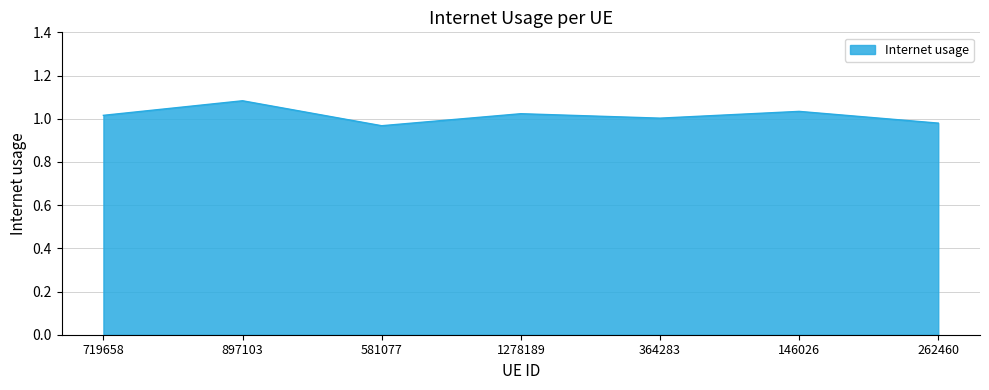

What is the difference between the maximum and minimum values?

0.1